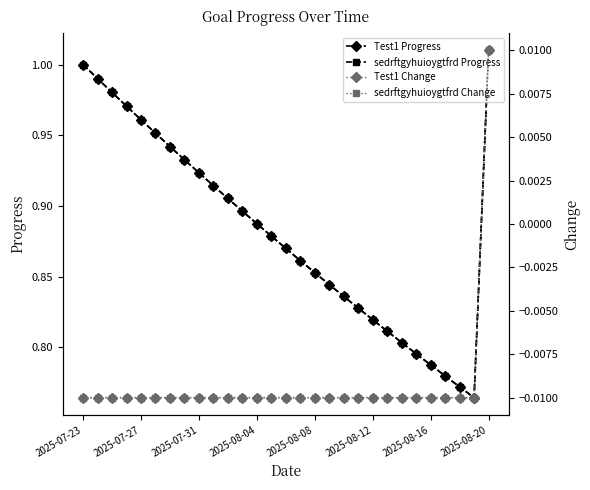

Which series changed the most between 14 and 16?

Test1 Progress